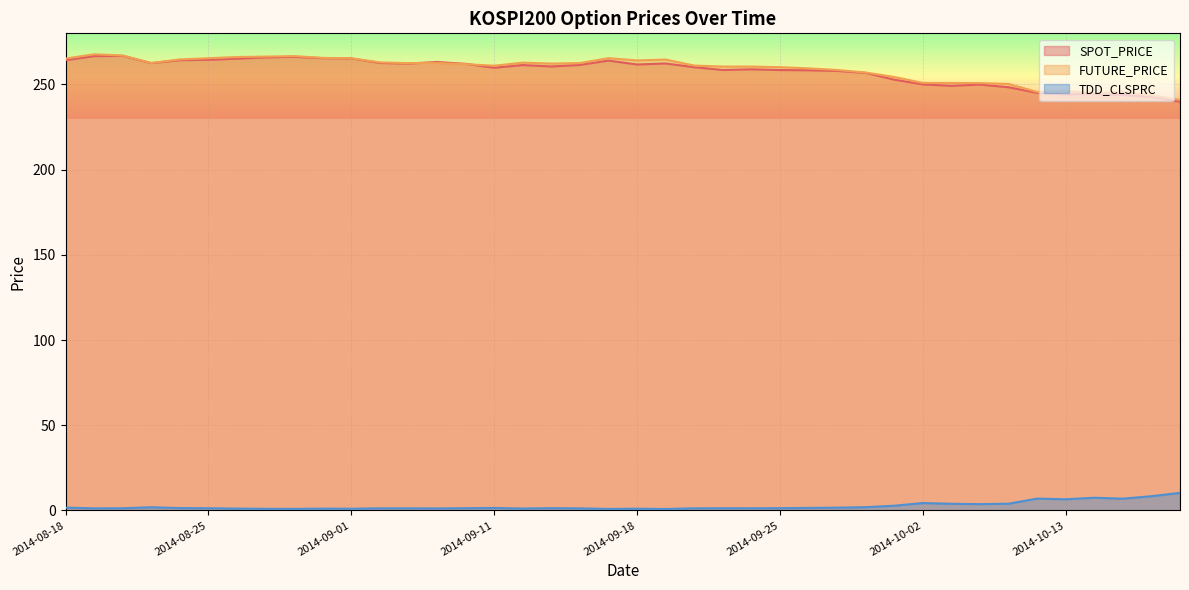

Between 2014-10-13 and 2014-09-22, which is larger?

2014-09-22